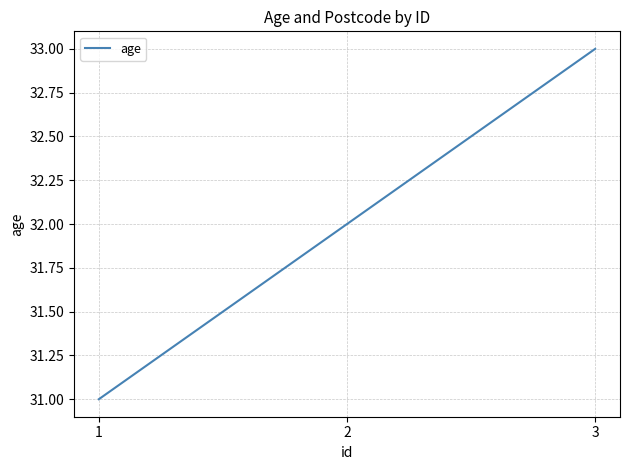

List the labels in order of value, largest first.

3, 2, 1